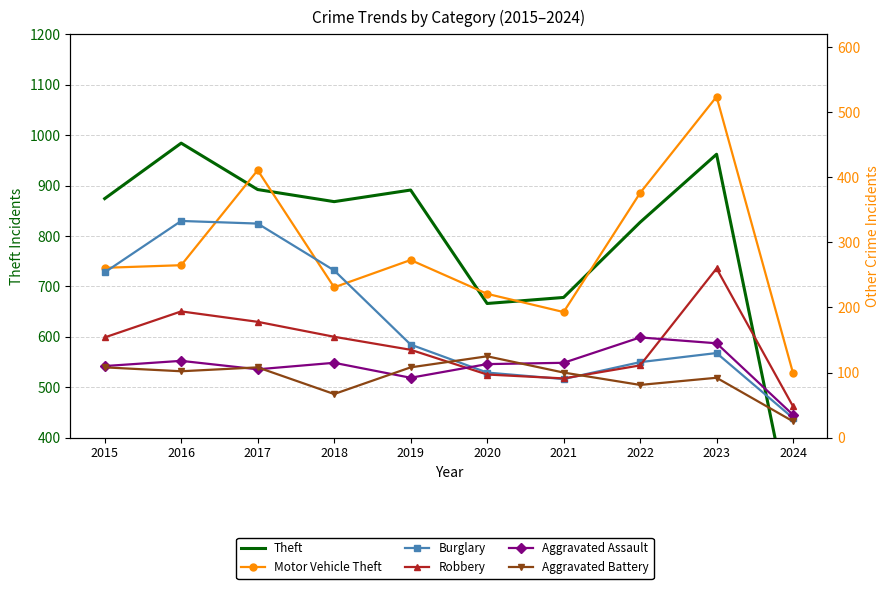

What are all the series names shown in the legend?

Theft, Motor Vehicle Theft, Burglary, Robbery, Aggravated Assault, Aggravated Battery